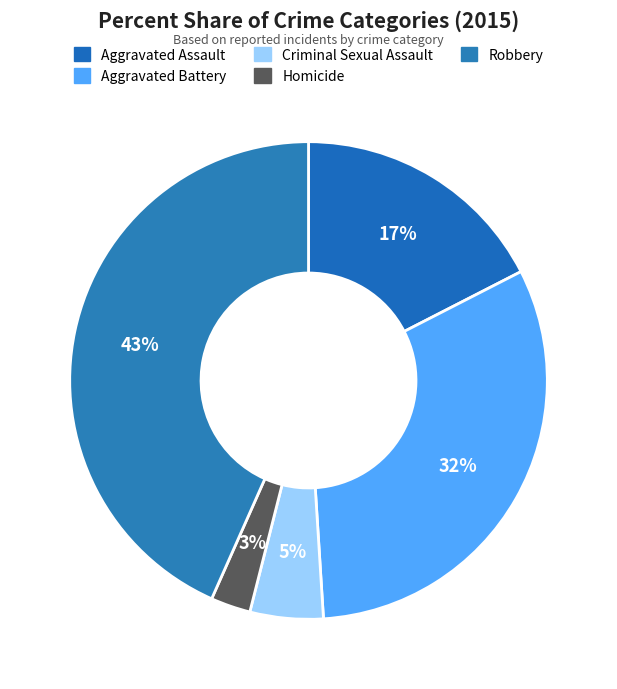

What is the smallest slice in the pie chart?

Homicide